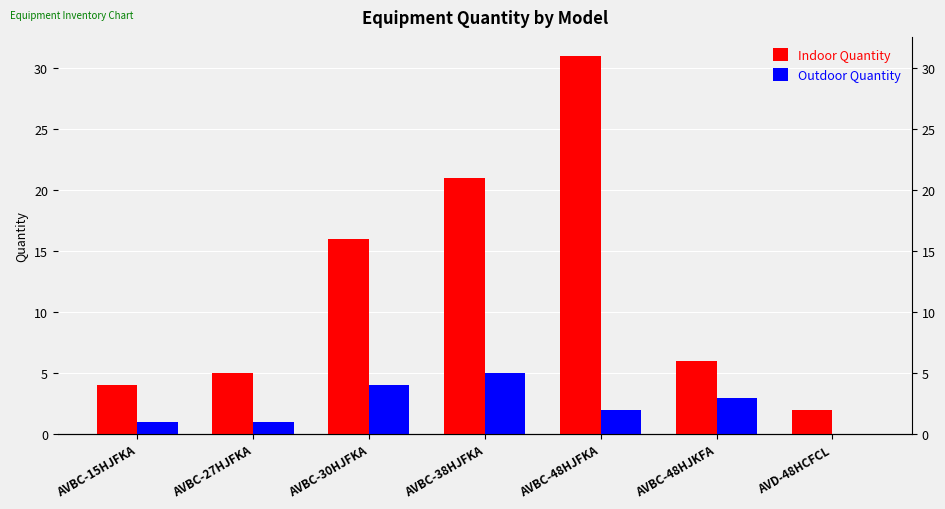

How many bars are there in total?

14